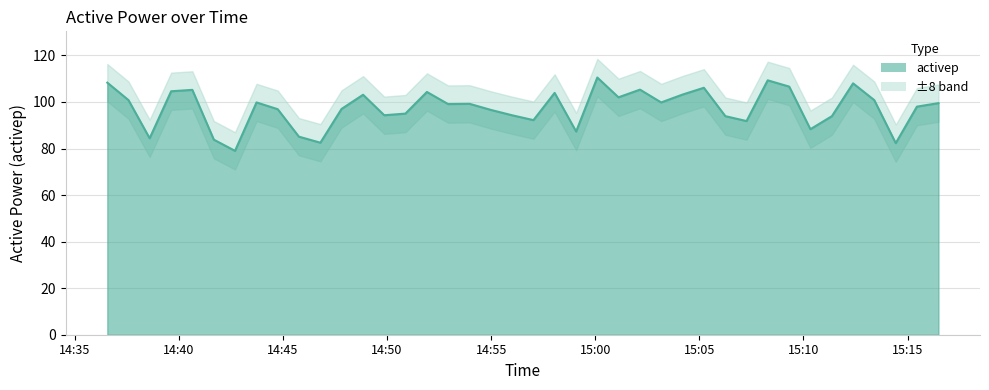

What is the difference between the maximum and second lowest values?

28.2